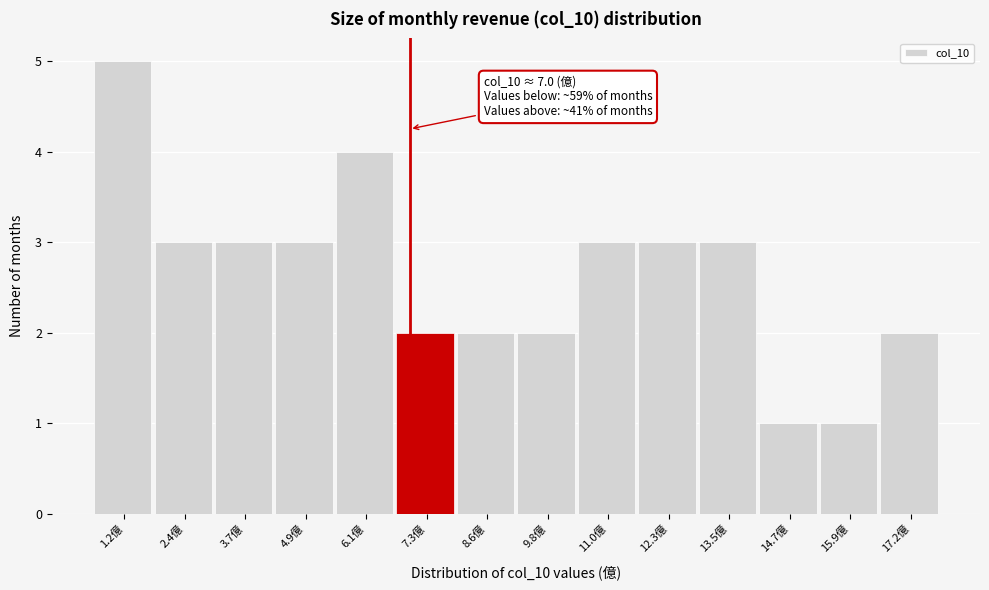

Which range on the x-axis has the tallest bar?

0.6 to 1.8